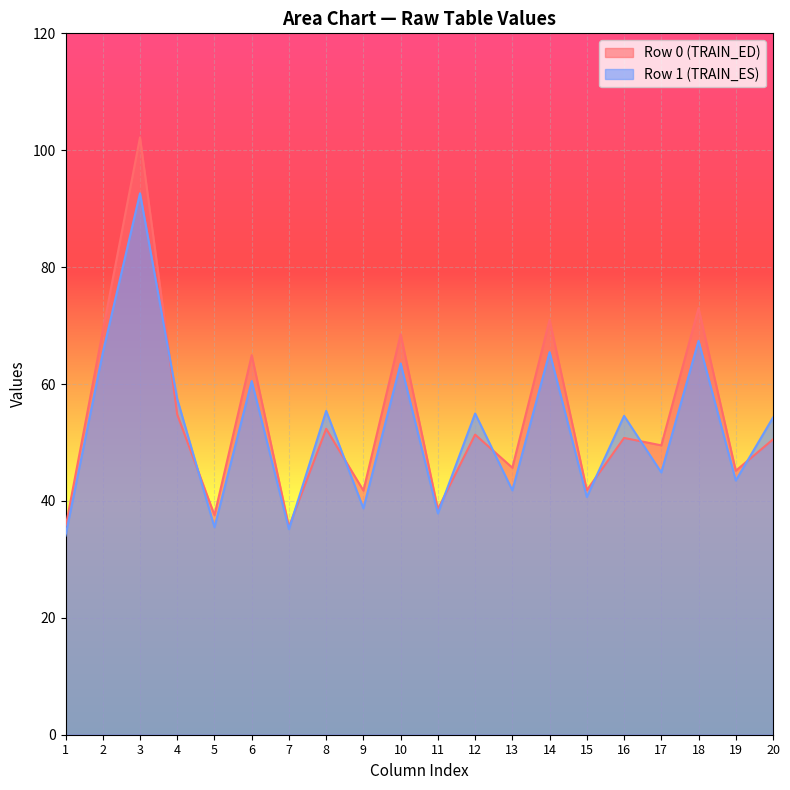

What is the difference between the maximum and minimum values in the col_3 series?

9.6